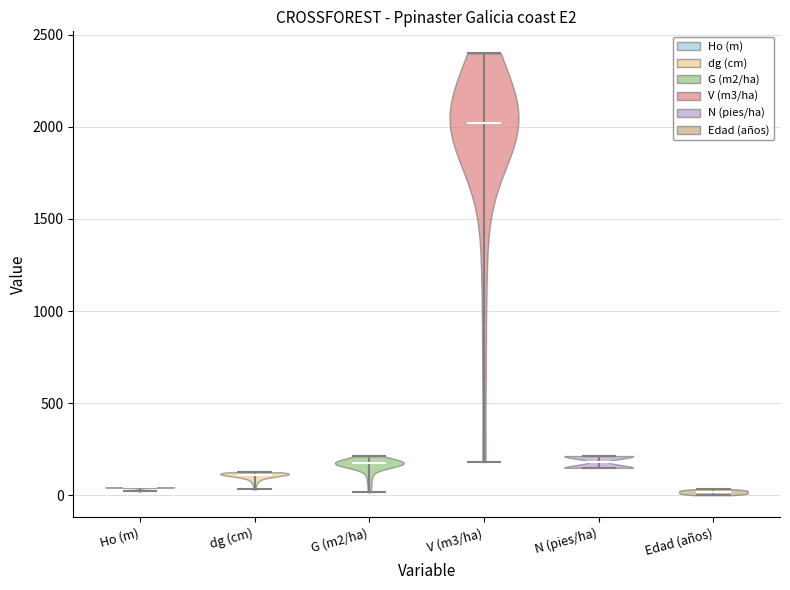

Reading left to right, read every violin against the y-axis: where its median line is, and the lowest and highest points it reaches. The values are not printed on the chart, so give them approximately, as read against the axis.

Ho (m): median line 50, lowest point 0, highest point 50
dg (cm): median line 100, lowest point 50, highest point 150
G (m2/ha): median line 150, lowest point 0, highest point 200
V (m3/ha): median line 2000, lowest point 200, highest point 2400
N (pies/ha): median line 200, lowest point 150, highest point 200
Edad (años): median line 0, lowest point 0, highest point 50